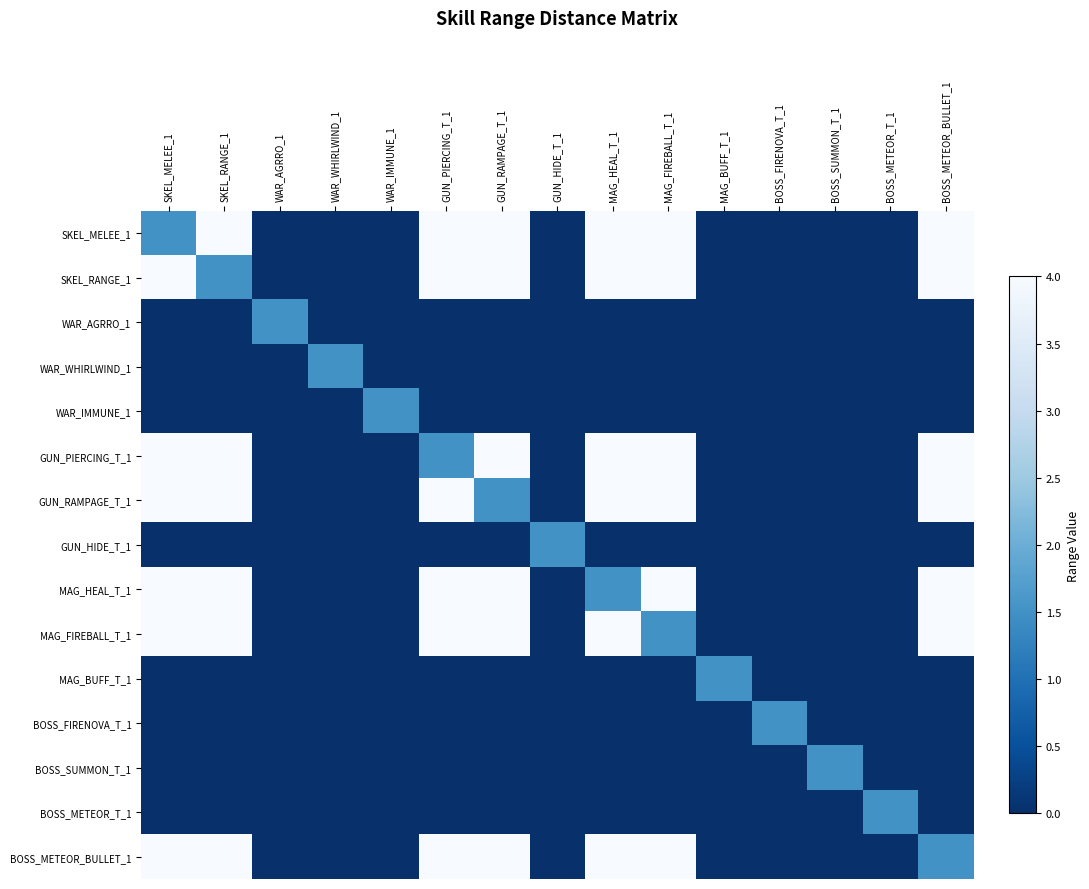

Reading right to left, transcribe all the data shown in this chart.

SKEL_MELEE_1: BOSS_METEOR_BULLET_1=4.0	BOSS_METEOR_T_1=0.0	BOSS_SUMMON_T_1=0.0	BOSS_FIRENOVA_T_1=0.0	MAG_BUFF_T_1=0.0	MAG_FIREBALL_T_1=4.0	MAG_HEAL_T_1=4.0	GUN_HIDE_T_1=0.0	GUN_RAMPAGE_T_1=4.0	GUN_PIERCING_T_1=4.0	WAR_IMMUNE_1=0.0	WAR_WHIRLWIND_1=0.0	WAR_AGRRO_1=0.0	SKEL_RANGE_1=4.0	SKEL_MELEE_1=1.5
SKEL_RANGE_1: BOSS_METEOR_BULLET_1=4.0	BOSS_METEOR_T_1=0.0	BOSS_SUMMON_T_1=0.0	BOSS_FIRENOVA_T_1=0.0	MAG_BUFF_T_1=0.0	MAG_FIREBALL_T_1=4.0	MAG_HEAL_T_1=4.0	GUN_HIDE_T_1=0.0	GUN_RAMPAGE_T_1=4.0	GUN_PIERCING_T_1=4.0	WAR_IMMUNE_1=0.0	WAR_WHIRLWIND_1=0.0	WAR_AGRRO_1=0.0	SKEL_RANGE_1=1.5	SKEL_MELEE_1=4.0
WAR_AGRRO_1: BOSS_METEOR_BULLET_1=0.0	BOSS_METEOR_T_1=0.0	BOSS_SUMMON_T_1=0.0	BOSS_FIRENOVA_T_1=0.0	MAG_BUFF_T_1=0.0	MAG_FIREBALL_T_1=0.0	MAG_HEAL_T_1=0.0	GUN_HIDE_T_1=0.0	GUN_RAMPAGE_T_1=0.0	GUN_PIERCING_T_1=0.0	WAR_IMMUNE_1=0.0	WAR_WHIRLWIND_1=0.0	WAR_AGRRO_1=1.5	SKEL_RANGE_1=0.0	SKEL_MELEE_1=0.0
WAR_WHIRLWIND_1: BOSS_METEOR_BULLET_1=0.0	BOSS_METEOR_T_1=0.0	BOSS_SUMMON_T_1=0.0	BOSS_FIRENOVA_T_1=0.0	MAG_BUFF_T_1=0.0	MAG_FIREBALL_T_1=0.0	MAG_HEAL_T_1=0.0	GUN_HIDE_T_1=0.0	GUN_RAMPAGE_T_1=0.0	GUN_PIERCING_T_1=0.0	WAR_IMMUNE_1=0.0	WAR_WHIRLWIND_1=1.5	WAR_AGRRO_1=0.0	SKEL_RANGE_1=0.0	SKEL_MELEE_1=0.0
WAR_IMMUNE_1: BOSS_METEOR_BULLET_1=0.0	BOSS_METEOR_T_1=0.0	BOSS_SUMMON_T_1=0.0	BOSS_FIRENOVA_T_1=0.0	MAG_BUFF_T_1=0.0	MAG_FIREBALL_T_1=0.0	MAG_HEAL_T_1=0.0	GUN_HIDE_T_1=0.0	GUN_RAMPAGE_T_1=0.0	GUN_PIERCING_T_1=0.0	WAR_IMMUNE_1=1.5	WAR_WHIRLWIND_1=0.0	WAR_AGRRO_1=0.0	SKEL_RANGE_1=0.0	SKEL_MELEE_1=0.0
GUN_PIERCING_T_1: BOSS_METEOR_BULLET_1=4.0	BOSS_METEOR_T_1=0.0	BOSS_SUMMON_T_1=0.0	BOSS_FIRENOVA_T_1=0.0	MAG_BUFF_T_1=0.0	MAG_FIREBALL_T_1=4.0	MAG_HEAL_T_1=4.0	GUN_HIDE_T_1=0.0	GUN_RAMPAGE_T_1=4.0	GUN_PIERCING_T_1=1.5	WAR_IMMUNE_1=0.0	WAR_WHIRLWIND_1=0.0	WAR_AGRRO_1=0.0	SKEL_RANGE_1=4.0	SKEL_MELEE_1=4.0
GUN_RAMPAGE_T_1: BOSS_METEOR_BULLET_1=4.0	BOSS_METEOR_T_1=0.0	BOSS_SUMMON_T_1=0.0	BOSS_FIRENOVA_T_1=0.0	MAG_BUFF_T_1=0.0	MAG_FIREBALL_T_1=4.0	MAG_HEAL_T_1=4.0	GUN_HIDE_T_1=0.0	GUN_RAMPAGE_T_1=1.5	GUN_PIERCING_T_1=4.0	WAR_IMMUNE_1=0.0	WAR_WHIRLWIND_1=0.0	WAR_AGRRO_1=0.0	SKEL_RANGE_1=4.0	SKEL_MELEE_1=4.0
GUN_HIDE_T_1: BOSS_METEOR_BULLET_1=0.0	BOSS_METEOR_T_1=0.0	BOSS_SUMMON_T_1=0.0	BOSS_FIRENOVA_T_1=0.0	MAG_BUFF_T_1=0.0	MAG_FIREBALL_T_1=0.0	MAG_HEAL_T_1=0.0	GUN_HIDE_T_1=1.5	GUN_RAMPAGE_T_1=0.0	GUN_PIERCING_T_1=0.0	WAR_IMMUNE_1=0.0	WAR_WHIRLWIND_1=0.0	WAR_AGRRO_1=0.0	SKEL_RANGE_1=0.0	SKEL_MELEE_1=0.0
MAG_HEAL_T_1: BOSS_METEOR_BULLET_1=4.0	BOSS_METEOR_T_1=0.0	BOSS_SUMMON_T_1=0.0	BOSS_FIRENOVA_T_1=0.0	MAG_BUFF_T_1=0.0	MAG_FIREBALL_T_1=4.0	MAG_HEAL_T_1=1.5	GUN_HIDE_T_1=0.0	GUN_RAMPAGE_T_1=4.0	GUN_PIERCING_T_1=4.0	WAR_IMMUNE_1=0.0	WAR_WHIRLWIND_1=0.0	WAR_AGRRO_1=0.0	SKEL_RANGE_1=4.0	SKEL_MELEE_1=4.0
MAG_FIREBALL_T_1: BOSS_METEOR_BULLET_1=4.0	BOSS_METEOR_T_1=0.0	BOSS_SUMMON_T_1=0.0	BOSS_FIRENOVA_T_1=0.0	MAG_BUFF_T_1=0.0	MAG_FIREBALL_T_1=1.5	MAG_HEAL_T_1=4.0	GUN_HIDE_T_1=0.0	GUN_RAMPAGE_T_1=4.0	GUN_PIERCING_T_1=4.0	WAR_IMMUNE_1=0.0	WAR_WHIRLWIND_1=0.0	WAR_AGRRO_1=0.0	SKEL_RANGE_1=4.0	SKEL_MELEE_1=4.0
MAG_BUFF_T_1: BOSS_METEOR_BULLET_1=0.0	BOSS_METEOR_T_1=0.0	BOSS_SUMMON_T_1=0.0	BOSS_FIRENOVA_T_1=0.0	MAG_BUFF_T_1=1.5	MAG_FIREBALL_T_1=0.0	MAG_HEAL_T_1=0.0	GUN_HIDE_T_1=0.0	GUN_RAMPAGE_T_1=0.0	GUN_PIERCING_T_1=0.0	WAR_IMMUNE_1=0.0	WAR_WHIRLWIND_1=0.0	WAR_AGRRO_1=0.0	SKEL_RANGE_1=0.0	SKEL_MELEE_1=0.0
BOSS_FIRENOVA_T_1: BOSS_METEOR_BULLET_1=0.0	BOSS_METEOR_T_1=0.0	BOSS_SUMMON_T_1=0.0	BOSS_FIRENOVA_T_1=1.5	MAG_BUFF_T_1=0.0	MAG_FIREBALL_T_1=0.0	MAG_HEAL_T_1=0.0	GUN_HIDE_T_1=0.0	GUN_RAMPAGE_T_1=0.0	GUN_PIERCING_T_1=0.0	WAR_IMMUNE_1=0.0	WAR_WHIRLWIND_1=0.0	WAR_AGRRO_1=0.0	SKEL_RANGE_1=0.0	SKEL_MELEE_1=0.0
BOSS_SUMMON_T_1: BOSS_METEOR_BULLET_1=0.0	BOSS_METEOR_T_1=0.0	BOSS_SUMMON_T_1=1.5	BOSS_FIRENOVA_T_1=0.0	MAG_BUFF_T_1=0.0	MAG_FIREBALL_T_1=0.0	MAG_HEAL_T_1=0.0	GUN_HIDE_T_1=0.0	GUN_RAMPAGE_T_1=0.0	GUN_PIERCING_T_1=0.0	WAR_IMMUNE_1=0.0	WAR_WHIRLWIND_1=0.0	WAR_AGRRO_1=0.0	SKEL_RANGE_1=0.0	SKEL_MELEE_1=0.0
BOSS_METEOR_T_1: BOSS_METEOR_BULLET_1=0.0	BOSS_METEOR_T_1=1.5	BOSS_SUMMON_T_1=0.0	BOSS_FIRENOVA_T_1=0.0	MAG_BUFF_T_1=0.0	MAG_FIREBALL_T_1=0.0	MAG_HEAL_T_1=0.0	GUN_HIDE_T_1=0.0	GUN_RAMPAGE_T_1=0.0	GUN_PIERCING_T_1=0.0	WAR_IMMUNE_1=0.0	WAR_WHIRLWIND_1=0.0	WAR_AGRRO_1=0.0	SKEL_RANGE_1=0.0	SKEL_MELEE_1=0.0
BOSS_METEOR_BULLET_1: BOSS_METEOR_BULLET_1=1.5	BOSS_METEOR_T_1=0.0	BOSS_SUMMON_T_1=0.0	BOSS_FIRENOVA_T_1=0.0	MAG_BUFF_T_1=0.0	MAG_FIREBALL_T_1=4.0	MAG_HEAL_T_1=4.0	GUN_HIDE_T_1=0.0	GUN_RAMPAGE_T_1=4.0	GUN_PIERCING_T_1=4.0	WAR_IMMUNE_1=0.0	WAR_WHIRLWIND_1=0.0	WAR_AGRRO_1=0.0	SKEL_RANGE_1=4.0	SKEL_MELEE_1=4.0